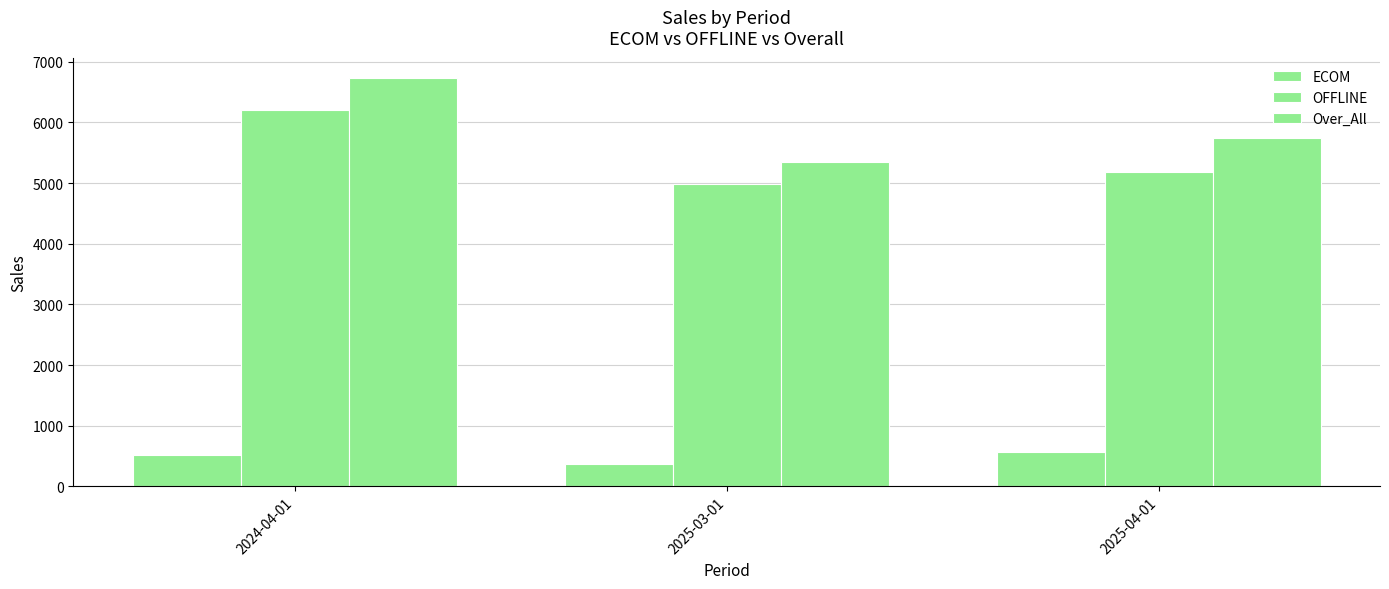

How many bars are there in total?

9